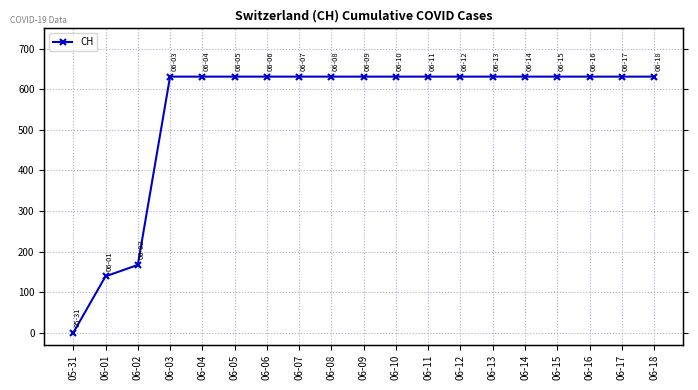

True or false: there are more than 1 points higher than both neighbors.

False